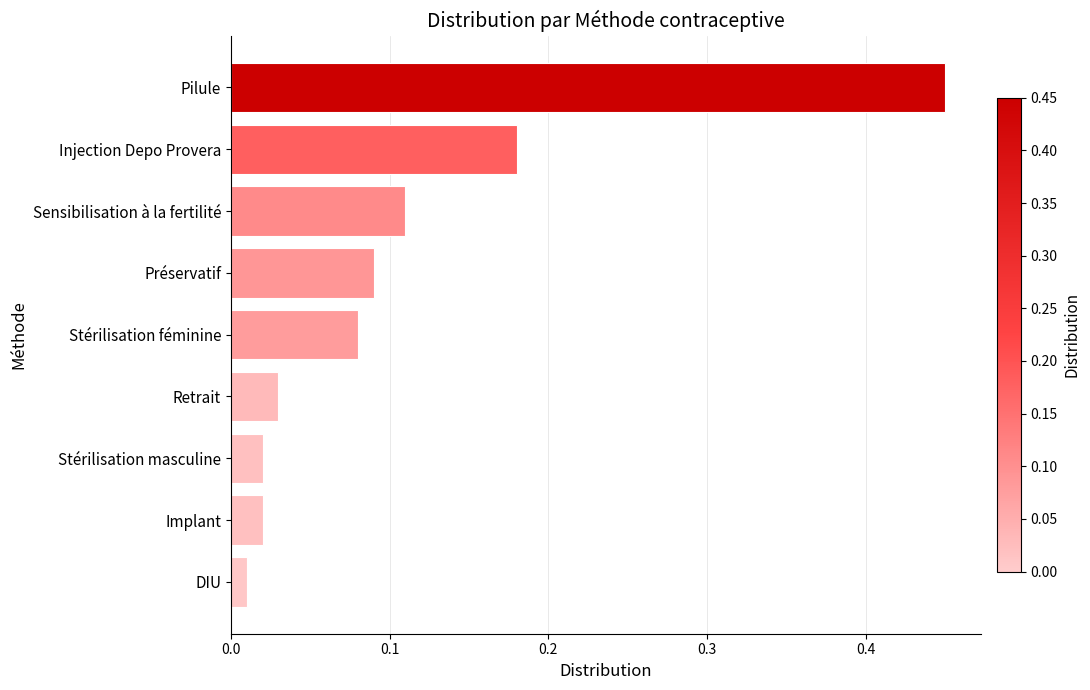

What is the label of the 1st bar from the bottom?

DIU